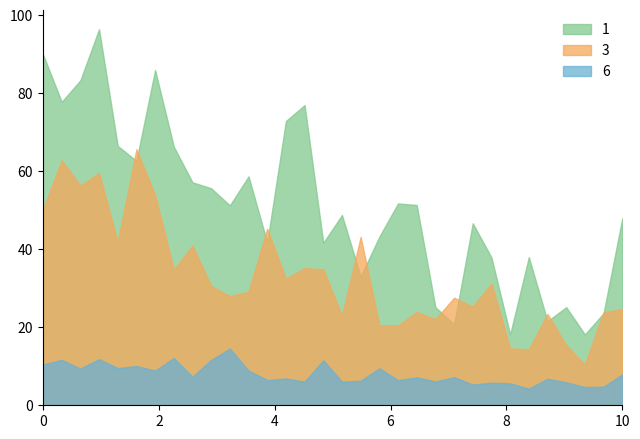

True or false: 6 and 1 intersect in this chart.

False